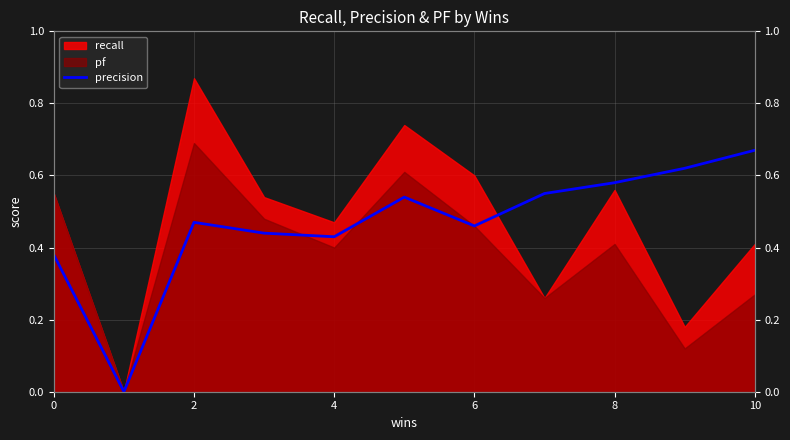

The chart shows a value of -0.3 at 2. True or false?

False